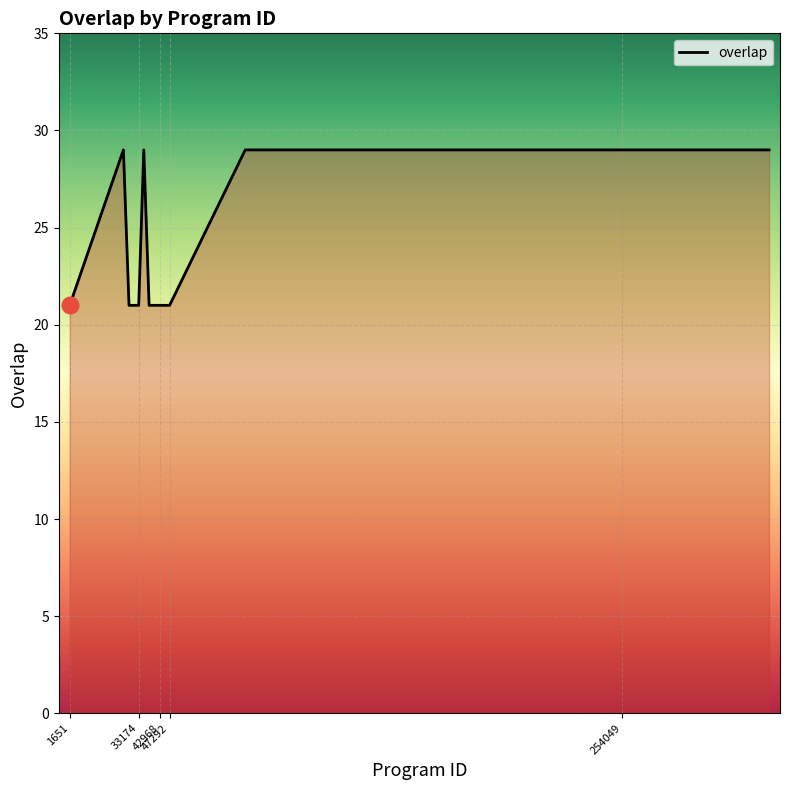

What is the minimum value shown in the chart?

21